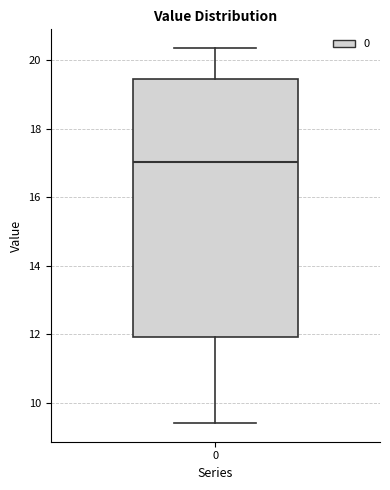

Where does the upper whisker of the box at x = 0 end on the y-axis? The values are not printed on the chart, so give them approximately, as read against the axis.

20.4